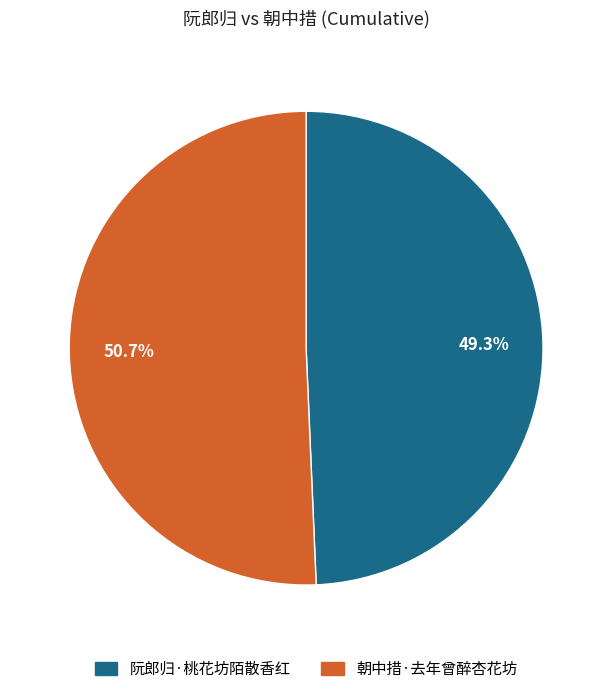

To the nearest percent, what percentage of the pie is 阮郎归·桃花坊陌散香红?

49%